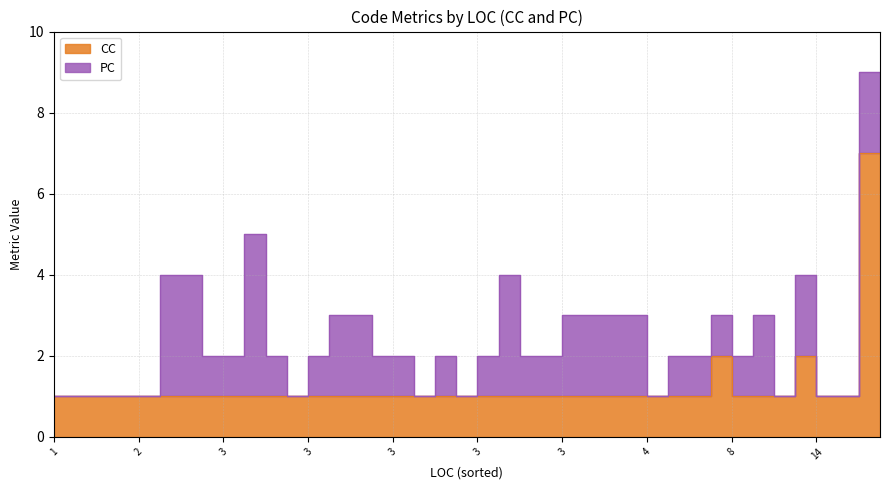

How many times do CC and PC cross each other?

2